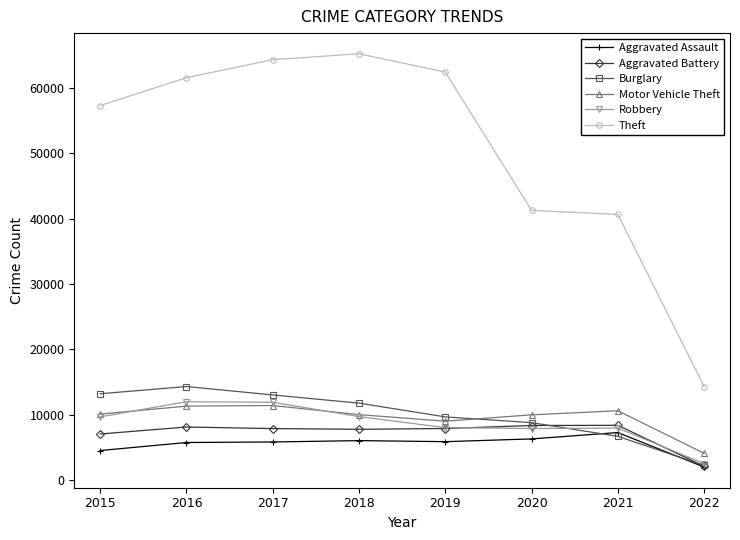

Does the chart display data point markers on the line(s)?

Yes